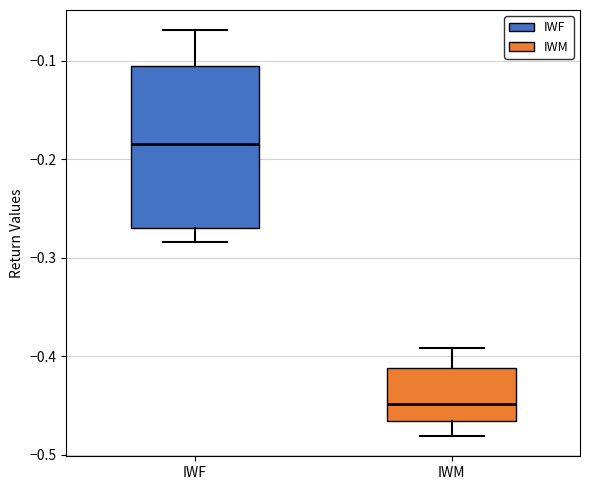

Which box's median line is the highest?

IWF